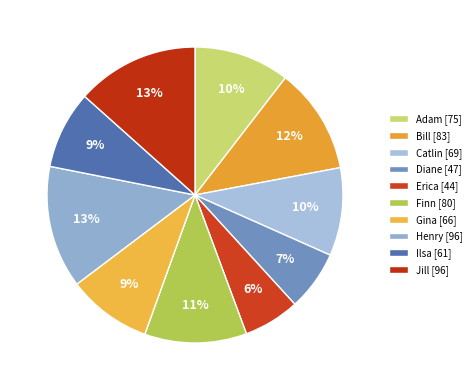

Do Catlin and Henry together represent more than half of the pie?

No